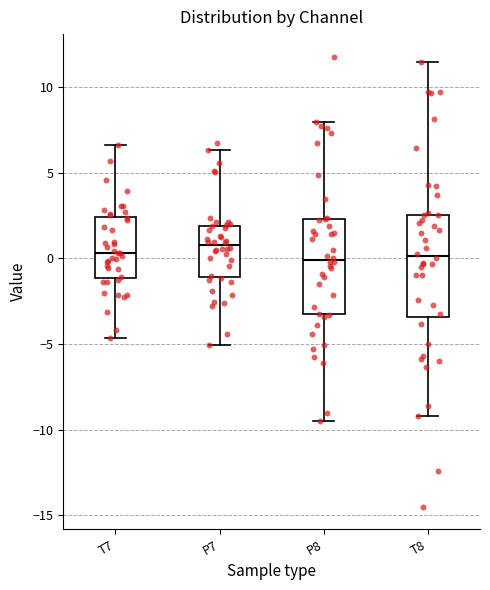

Where does the upper whisker of the box for P8 end on the y-axis? The values are not printed on the chart, so give them approximately, as read against the axis.

8.0